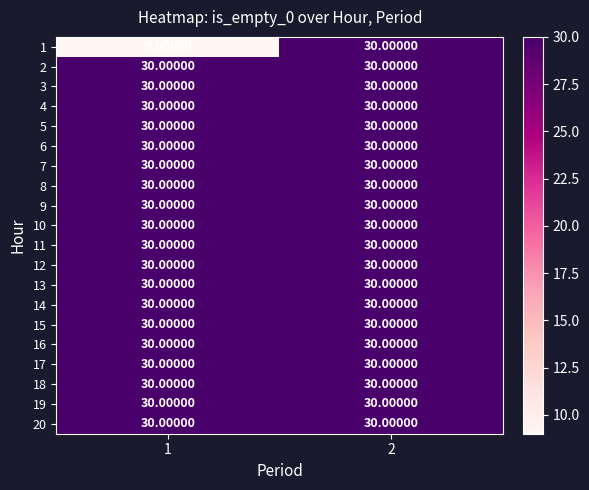

Rank the categories by 1 value from lowest to highest.

1, 2